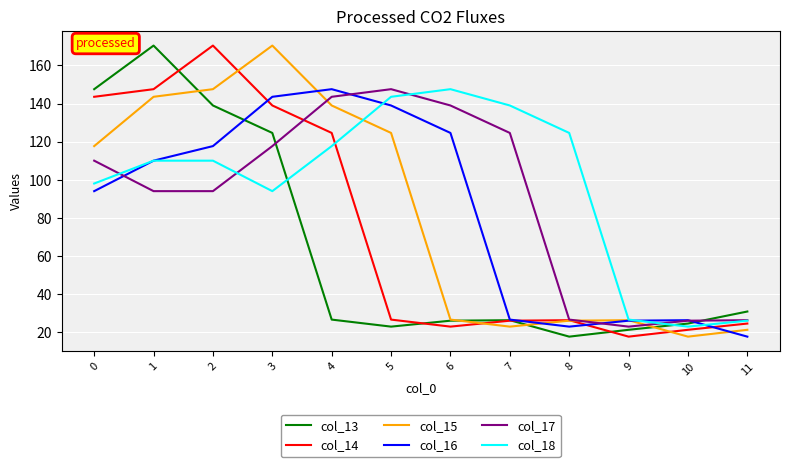

At which label does col_13 reach its minimum?

8